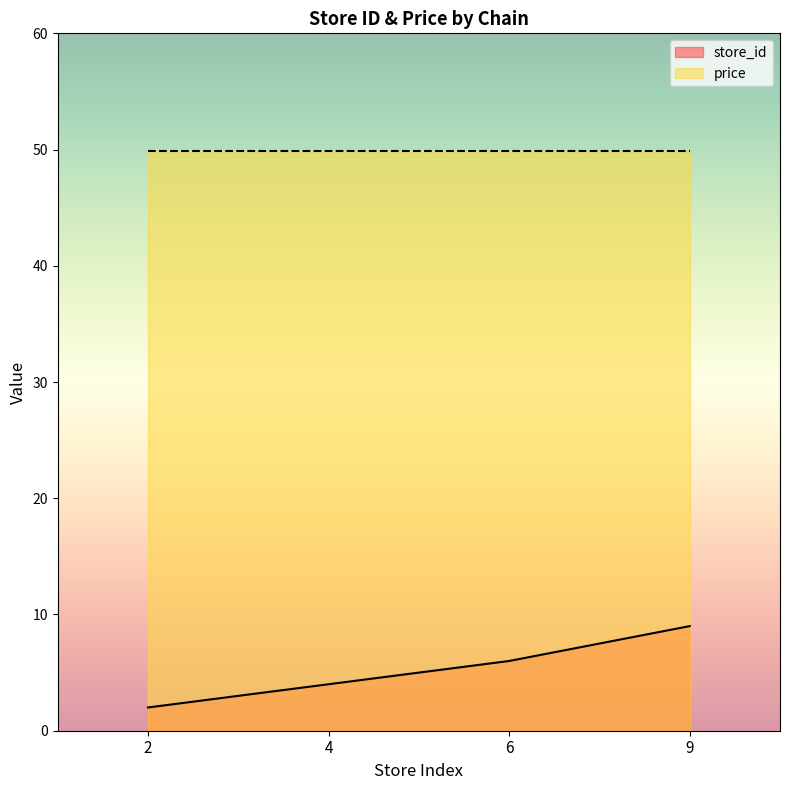

List the labels in order of value, largest first.

9, 6, 4, 2